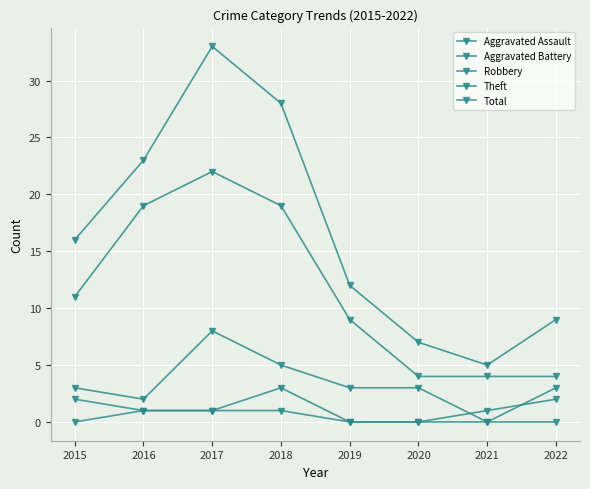

Reading right to left, what are all the values shown in this chart?

Aggravated Assault: 2022=0	2021=0	2020=0	2019=0	2018=1	2017=1	2016=1	2015=0
Aggravated Battery: 2022=2	2021=1	2020=0	2019=0	2018=3	2017=1	2016=1	2015=2
Robbery: 2022=3	2021=0	2020=3	2019=3	2018=5	2017=8	2016=2	2015=3
Theft: 2022=4	2021=4	2020=4	2019=9	2018=19	2017=22	2016=19	2015=11
Total: 2022=9	2021=5	2020=7	2019=12	2018=28	2017=33	2016=23	2015=16